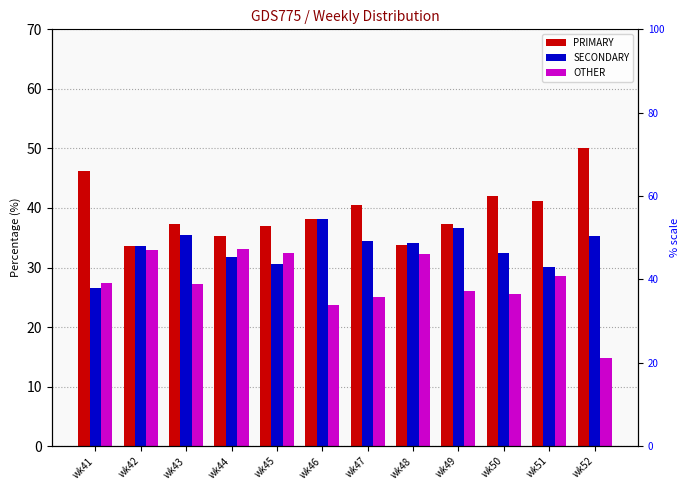

Rank the categories by PRIMARY value from highest to lowest.

wk52, wk41, wk50, wk51, wk47, wk46, wk43, wk49, wk45, wk44, wk48, wk42